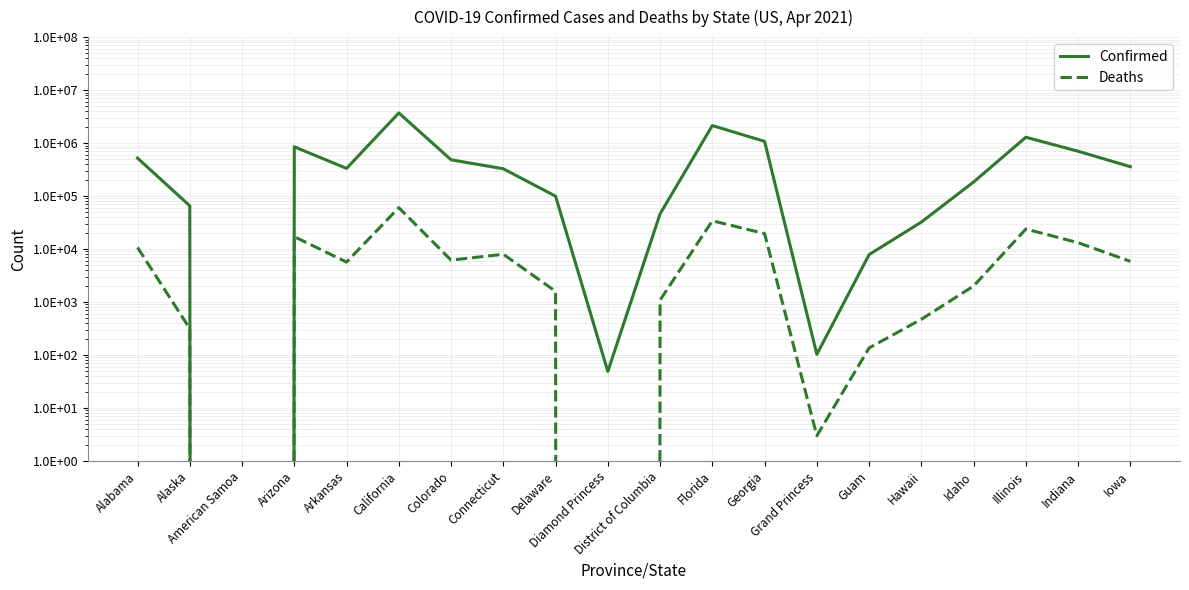

Reading right to left, what are all the values shown in this chart?

Confirmed: 358395	701971	1288934	184347	32271	7851	103	1078379	2141686	46209	49	99515	327298	483820	3708716	332666	851265	0	65536	520780
Deaths: 5857	13187	23865	2006	473	136	3	19600	34164	1088	0	1591	7984	6173	60409	5680	17109	0	314	10728